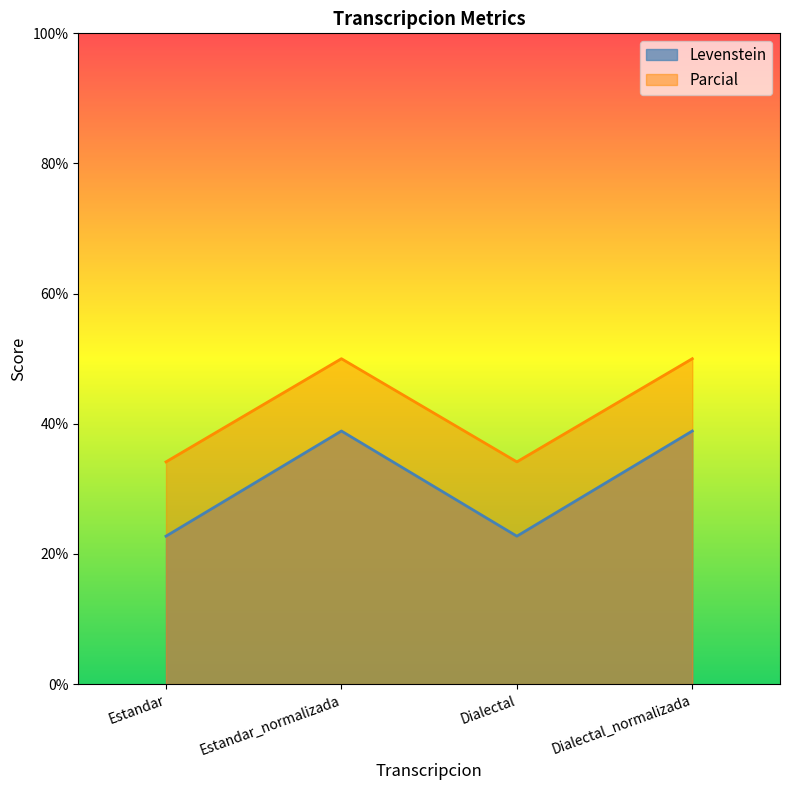

Does the chart display data point markers on the line(s)?

No